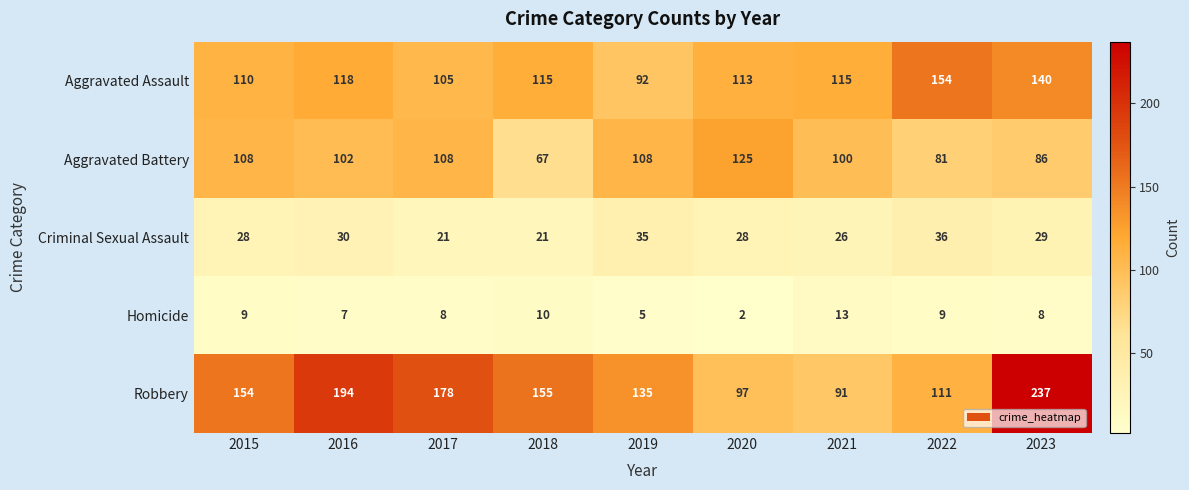

The value of Criminal Sexual Assault at 2017 is 29. True or false?

False